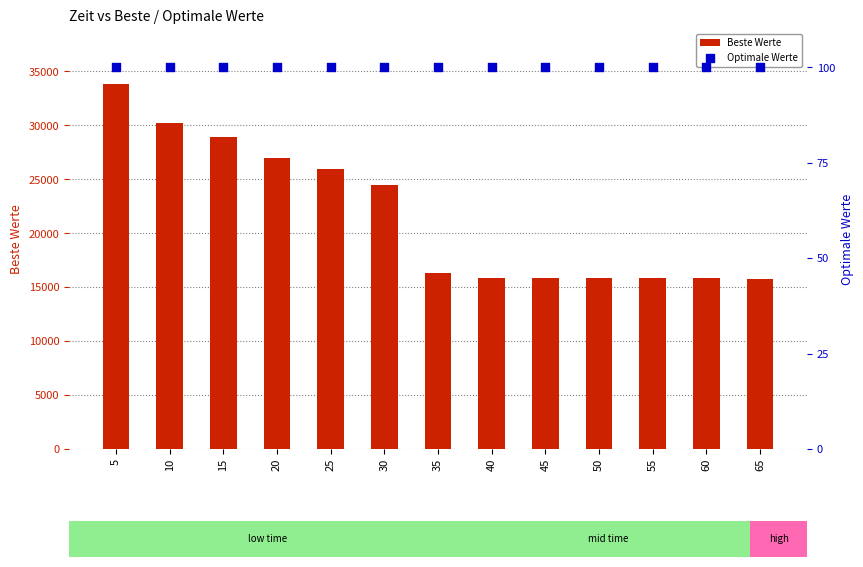

Is the value of Beste Werte at 40 greater than the value of Optimale Werte at 45?

Yes